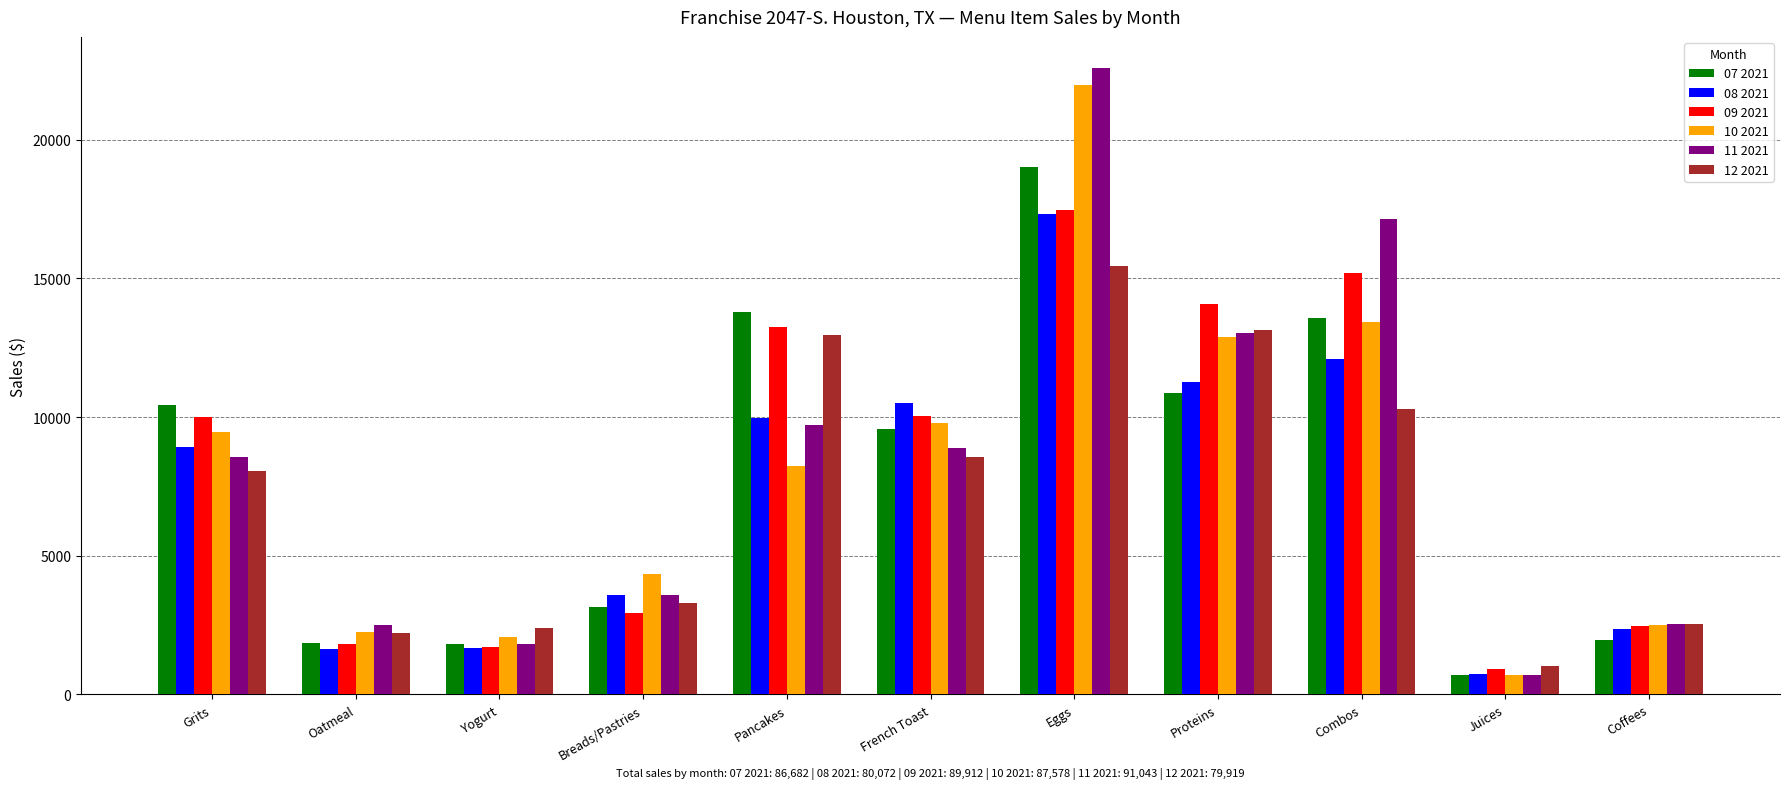

At which category is the sum across all series the highest?

Eggs